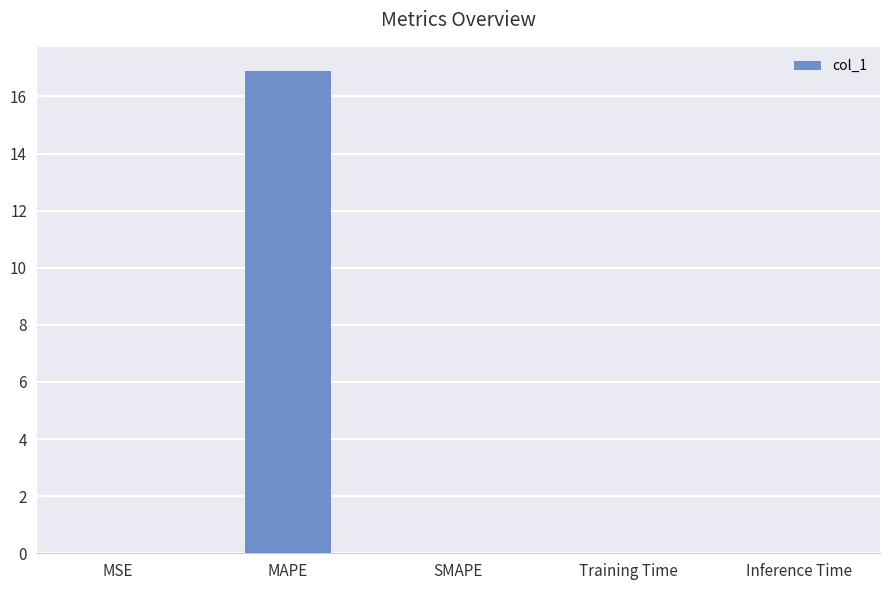

Count the number of categories in the chart.

5